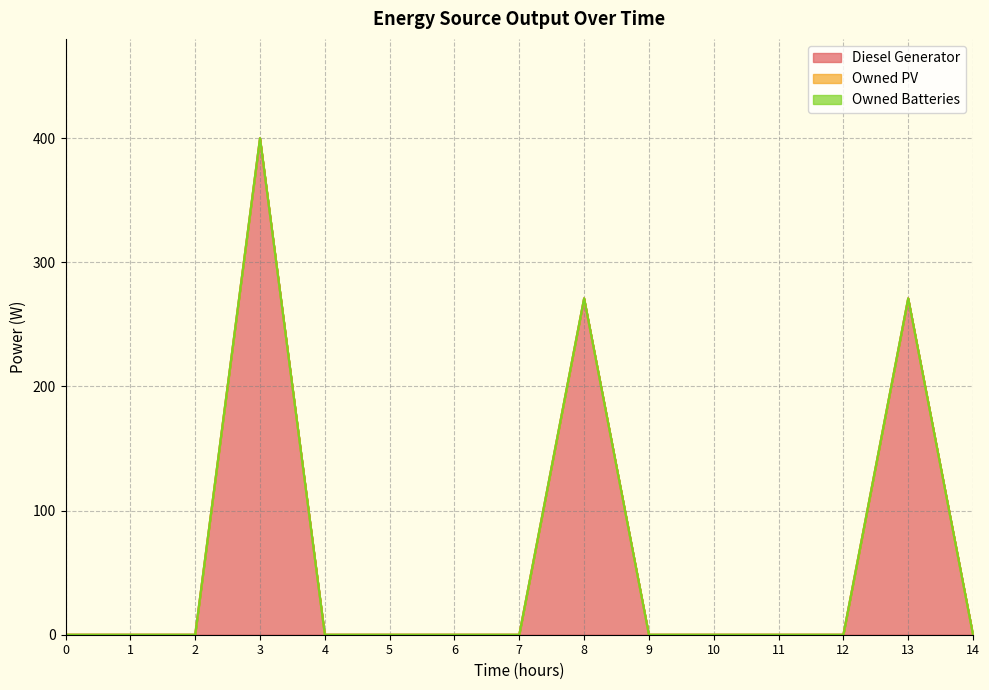

How many lines are shown in the chart?

3